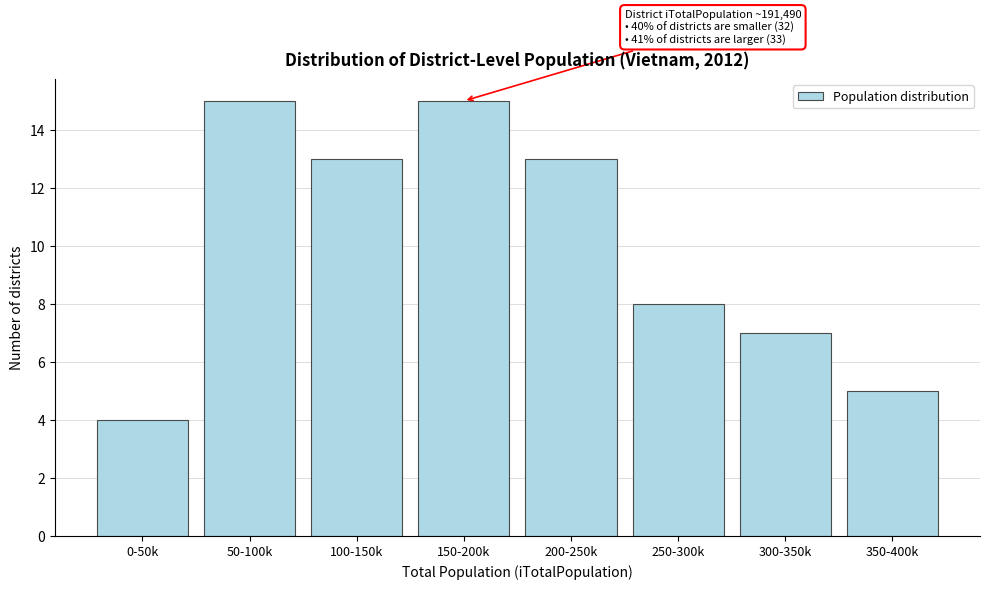

Reading left to right, what are all the values shown in this chart?

4	15	13	15	13	8	7	5